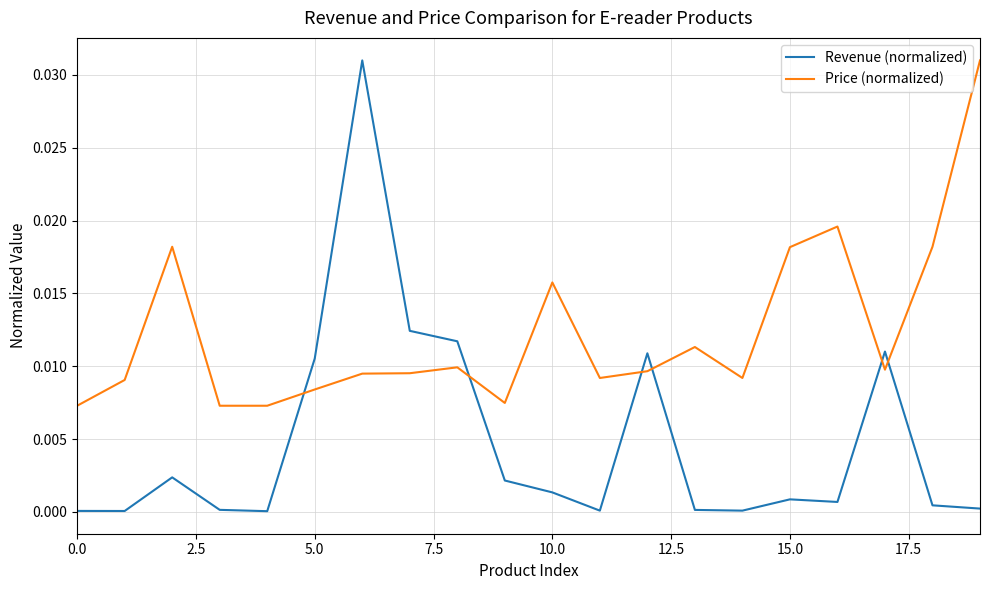

Does the chart display data point markers on the line(s)?

No